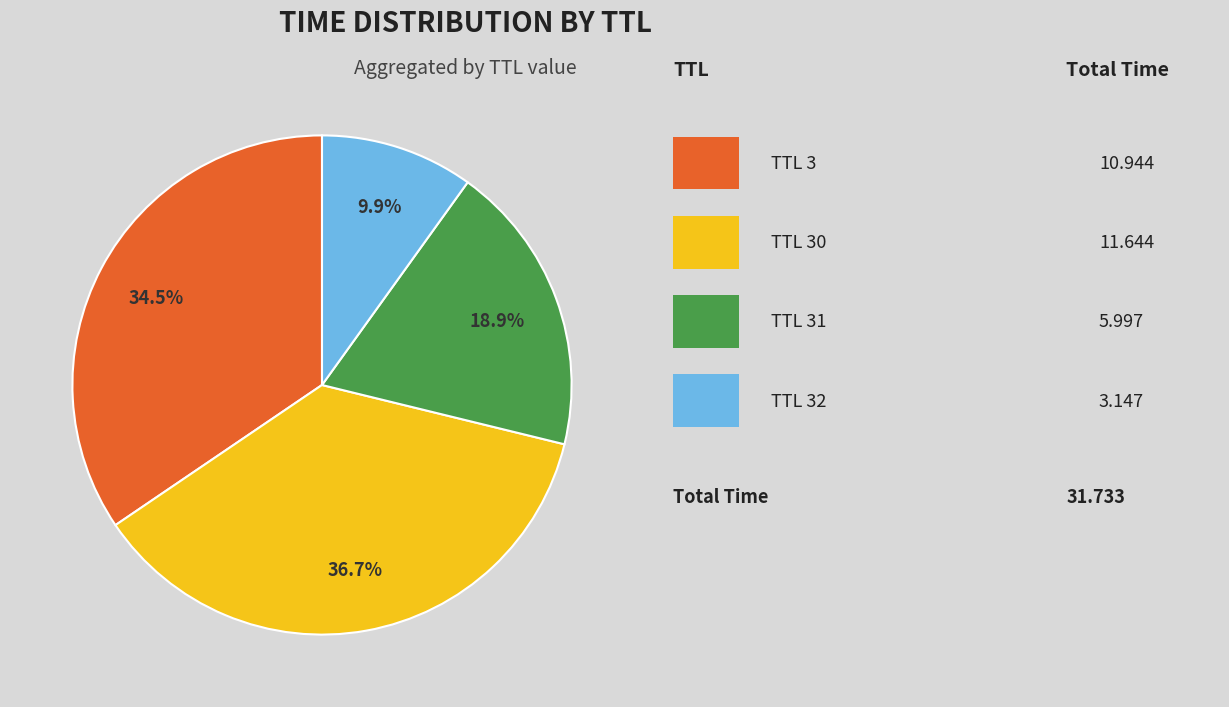

Is there any slice that represents more than half of the pie?

No